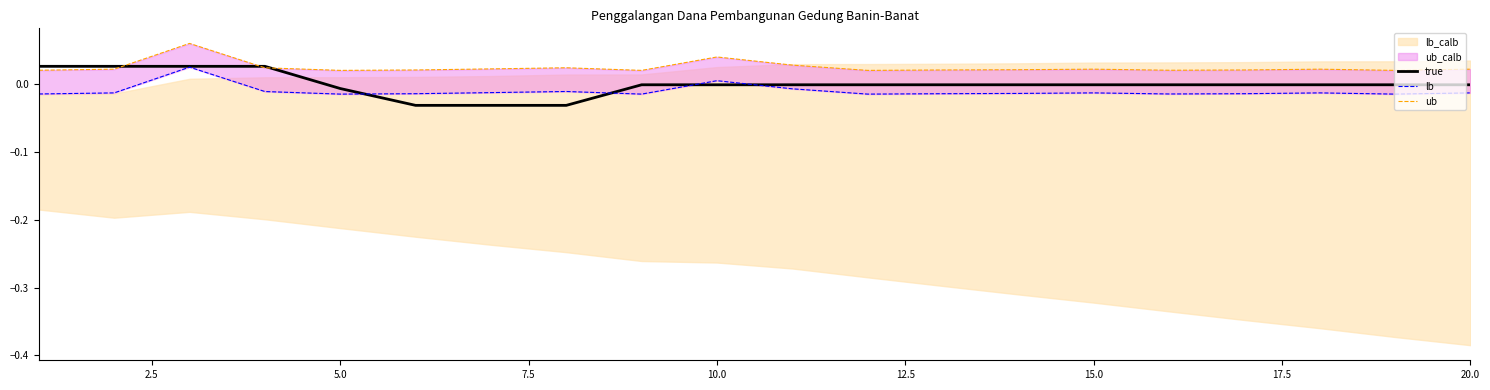

The value of true at 10.0 is -0.0. True or false?

True